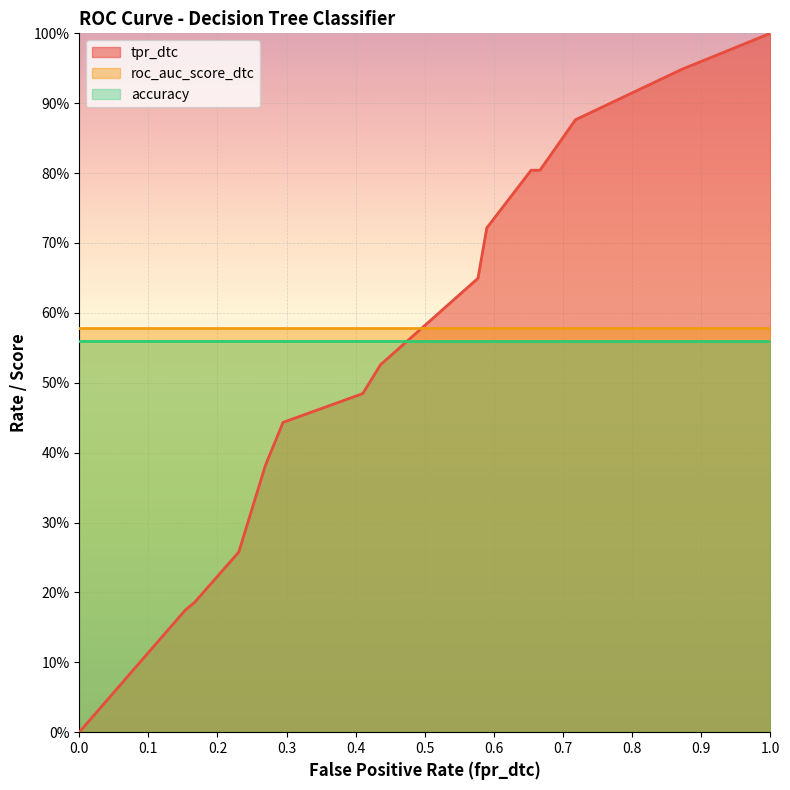

Rank the series at 6 from highest to lowest value.

roc_auc_score_dtc, accuracy, tpr_dtc